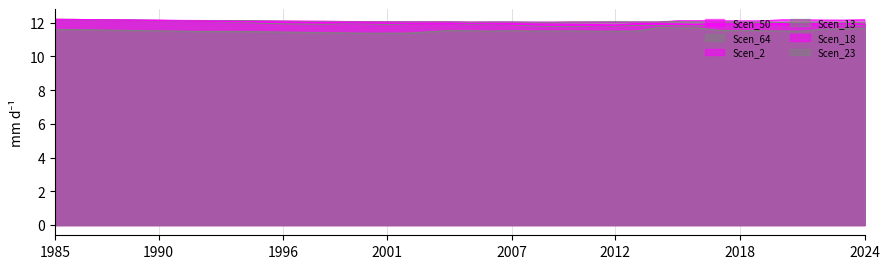

True or false: Scen_13 has a value of 5.7 at 30.

False